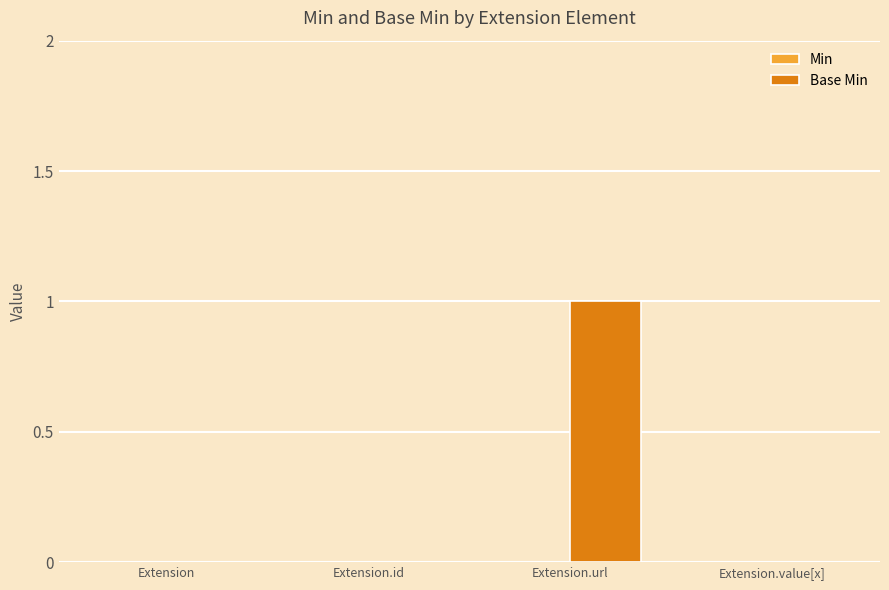

The chart shows a value of 0 at Extension. True or false?

True